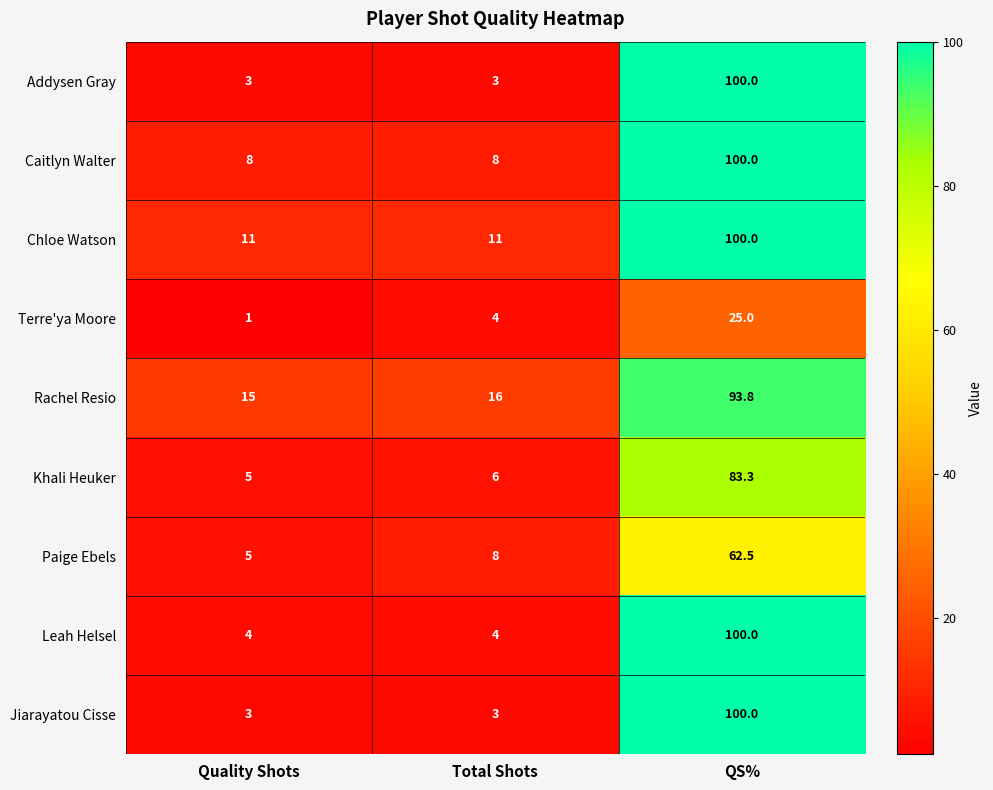

What is the average value of the Rachel Resio series?

41.6